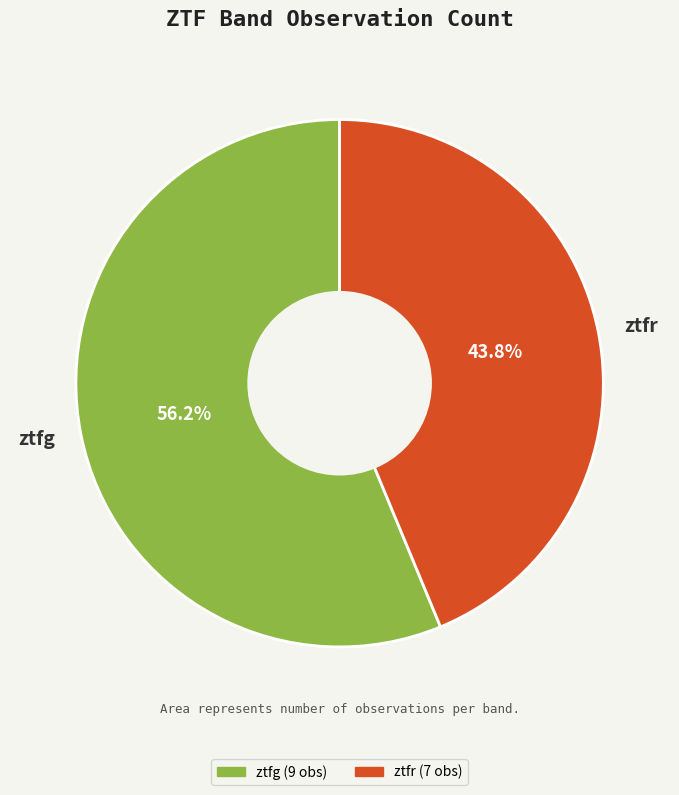

Is it true that ztfr is 44% of the pie?

True